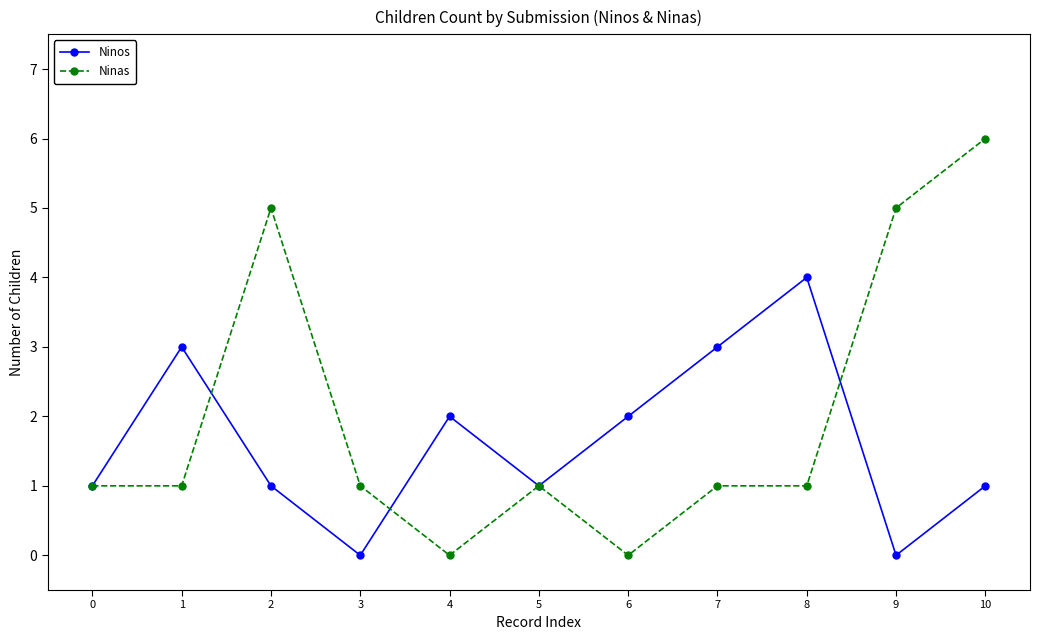

At which category is the sum across all series the highest?

10